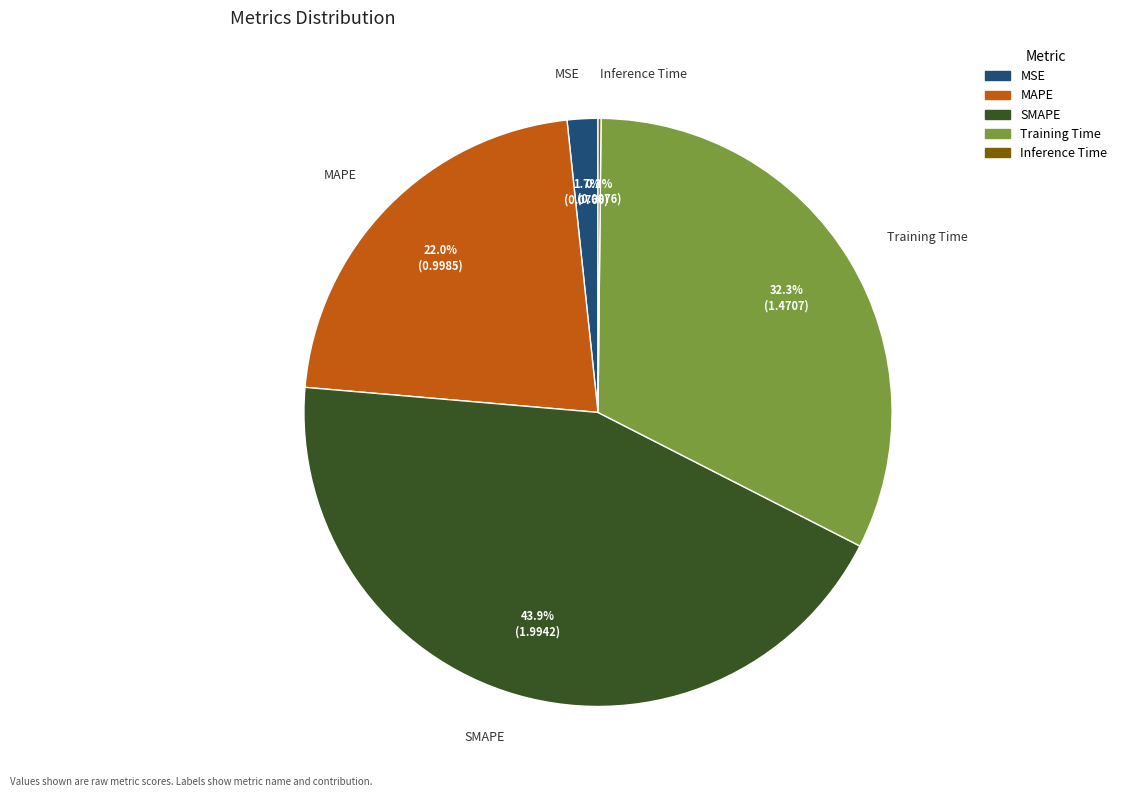

Which slice is the largest?

SMAPE